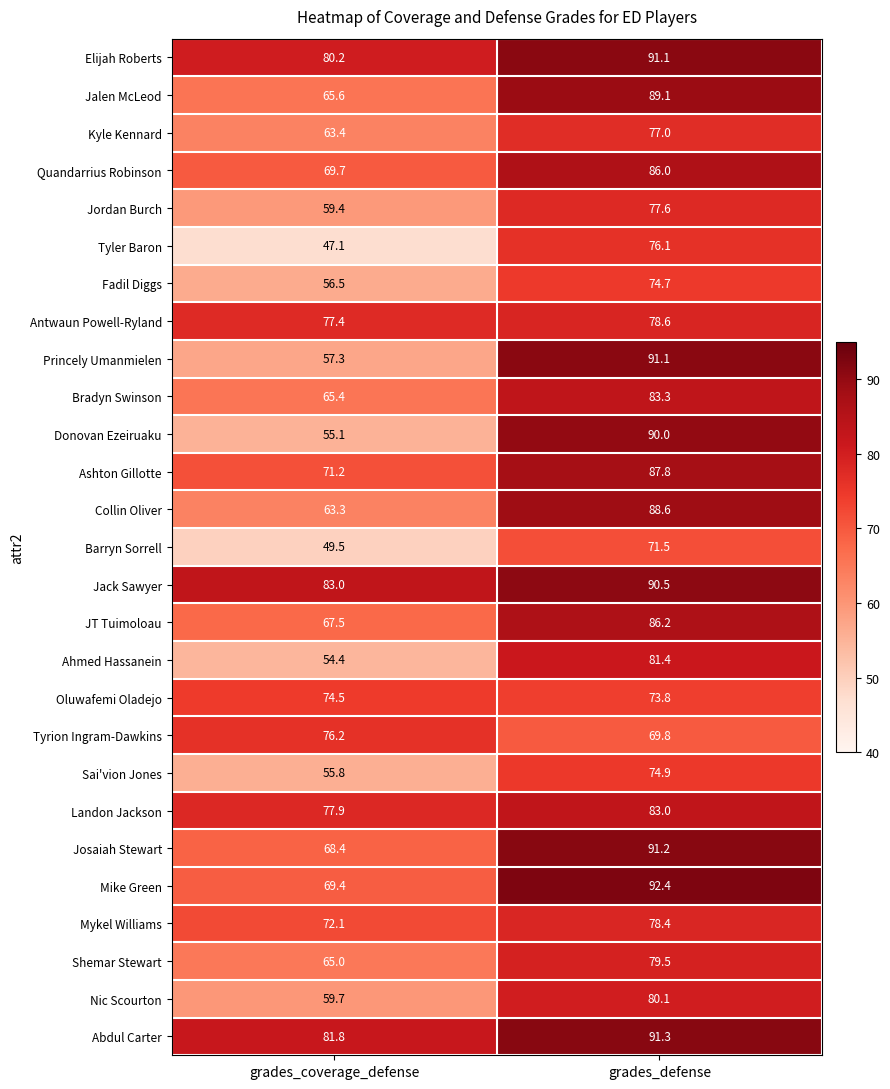

Rank the series at grades_coverage_defense from highest to lowest value.

Jack Sawyer, Abdul Carter, Elijah Roberts, Landon Jackson, Antwaun Powell-Ryland, Tyrion Ingram-Dawkins, Oluwafemi Oladejo, Mykel Williams, Ashton Gillotte, Quandarrius Robinson, Mike Green, Josaiah Stewart, JT Tuimoloau, Jalen McLeod, Bradyn Swinson, Shemar Stewart, Kyle Kennard, Collin Oliver, Nic Scourton, Jordan Burch, Princely Umanmielen, Fadil Diggs, Sai'vion Jones, Donovan Ezeiruaku, Ahmed Hassanein, Barryn Sorrell, Tyler Baron